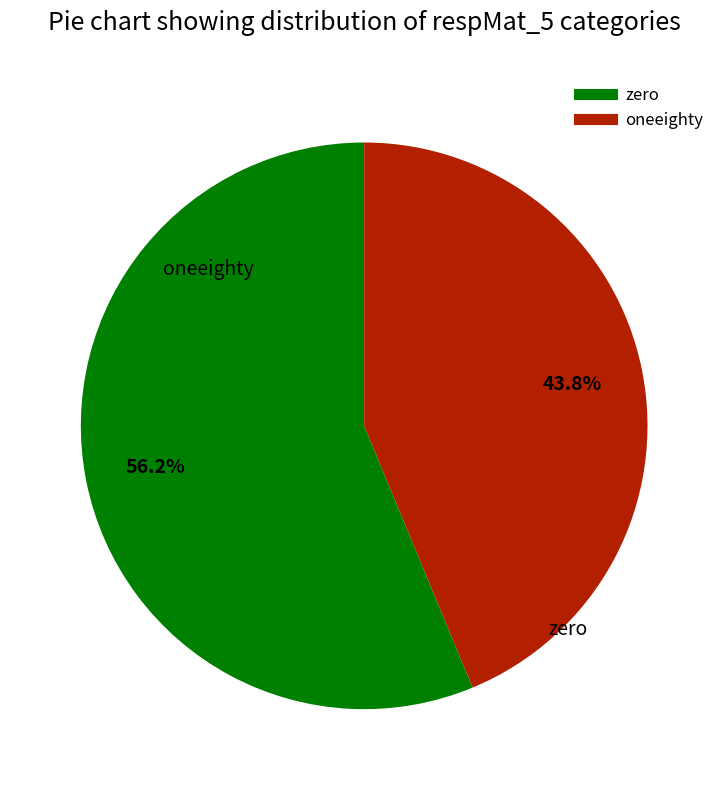

Between zero and oneeighty, which is larger?

zero